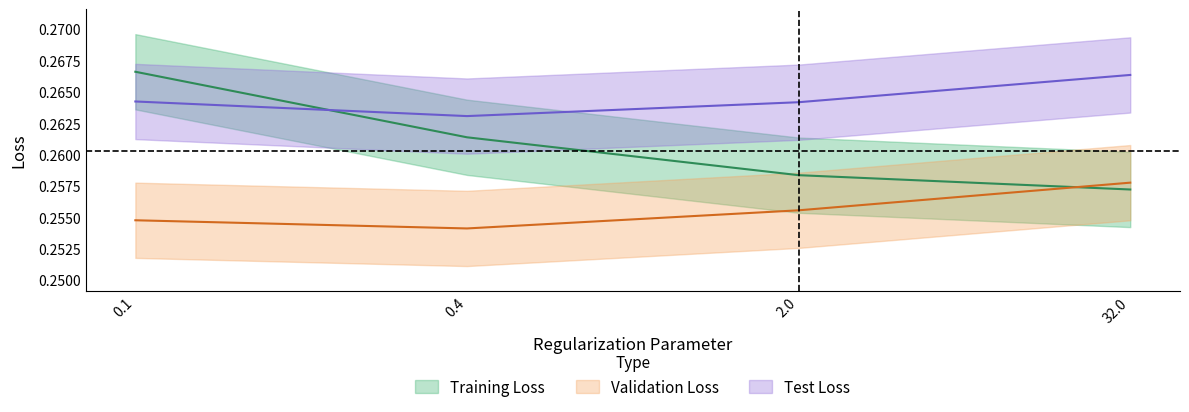

Between 0.1 and 2.0, which is larger?

0.1